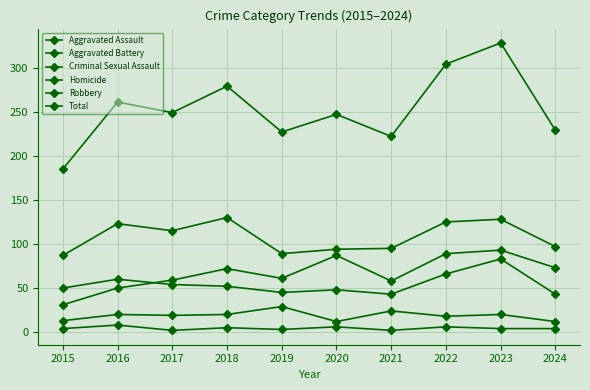

Reading left to right, transcribe all the data shown in this chart.

Aggravated Assault: 31	50	59	72	61	87	58	89	93	73
Aggravated Battery: 50	60	54	52	45	48	43	66	83	43
Criminal Sexual Assault: 13	20	19	20	29	12	24	18	20	12
Homicide: 4	8	2	5	3	6	2	6	4	4
Robbery: 87	123	115	130	89	94	95	125	128	97
Total: 185	261	249	279	227	247	222	304	328	229